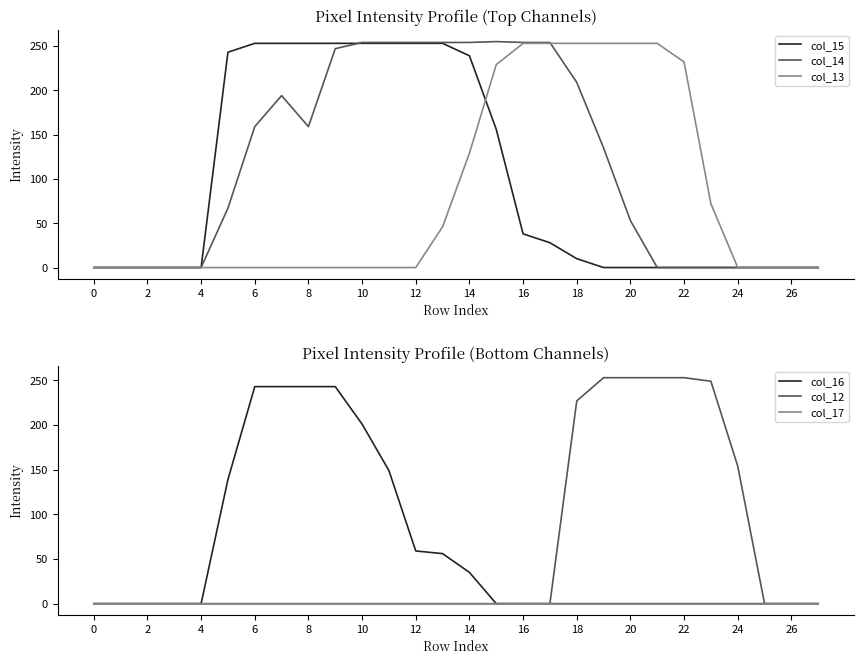

True or false: col_14 and col_17 intersect in this chart.

False